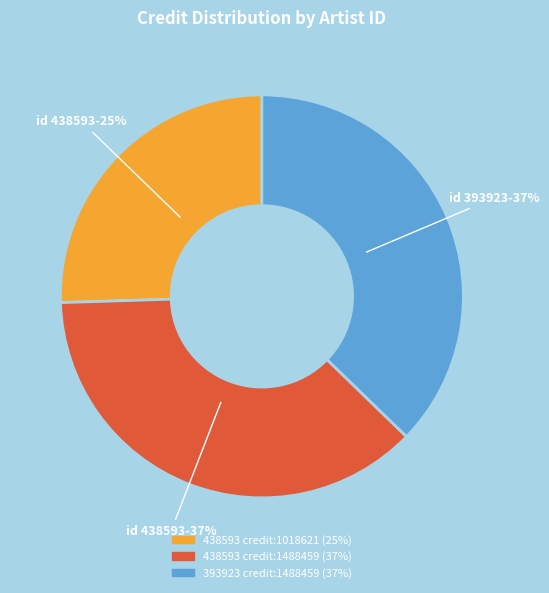

Is there a majority slice in this chart?

No